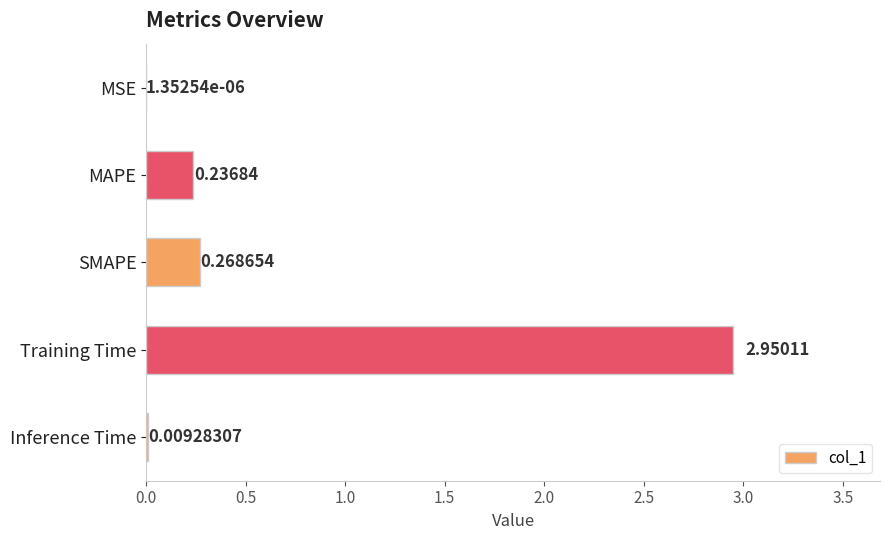

Which has a higher value, MSE or Training Time?

Training Time